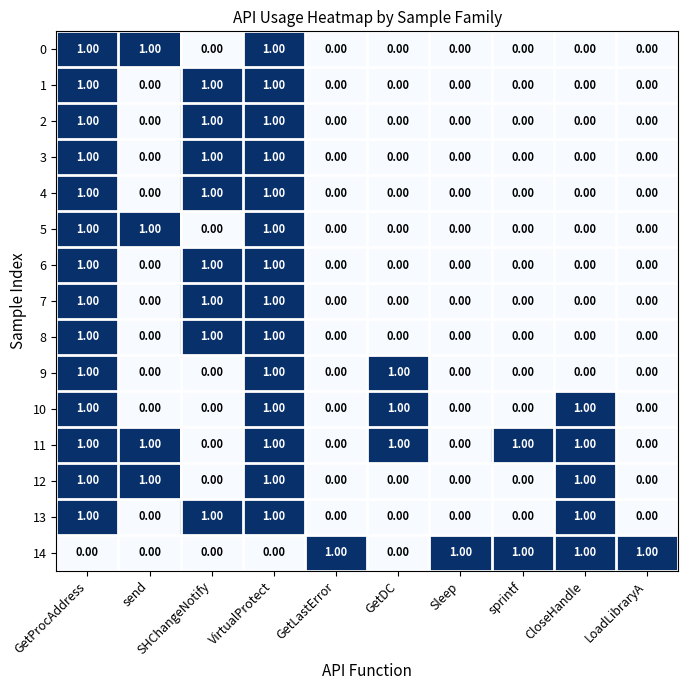

How many data points does each series have?

10